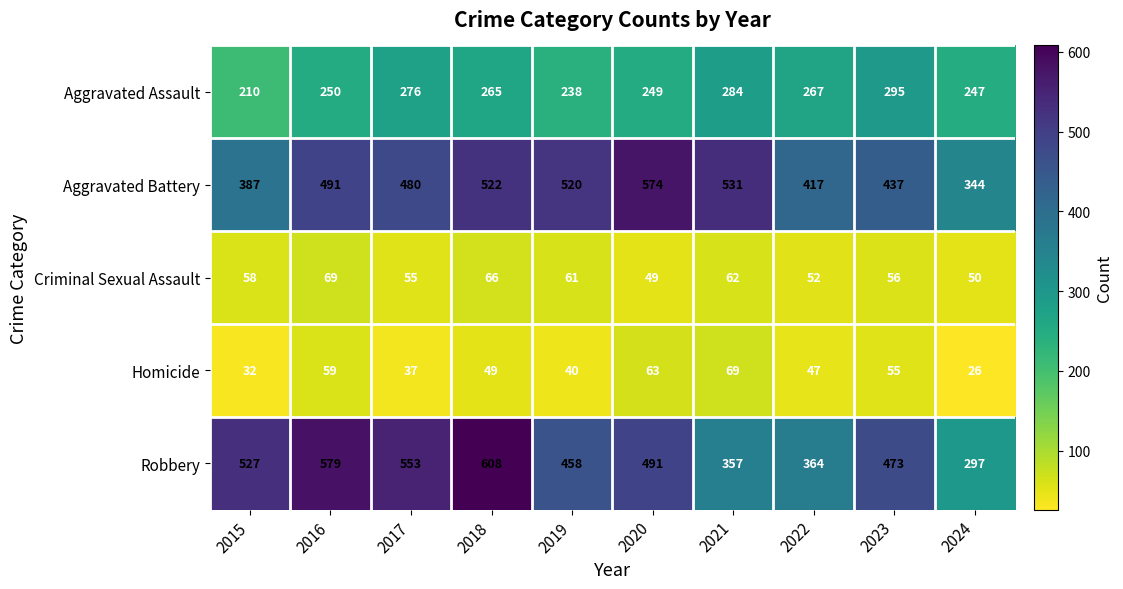

The Aggravated Battery series shows 774 at 2023. True or false?

False